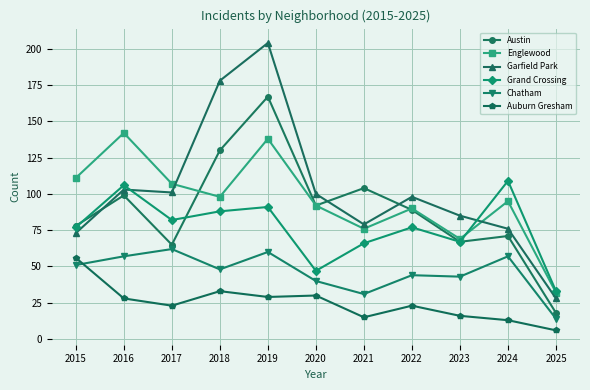

Between 2019 and 2023, which series saw the biggest shift?

Garfield Park